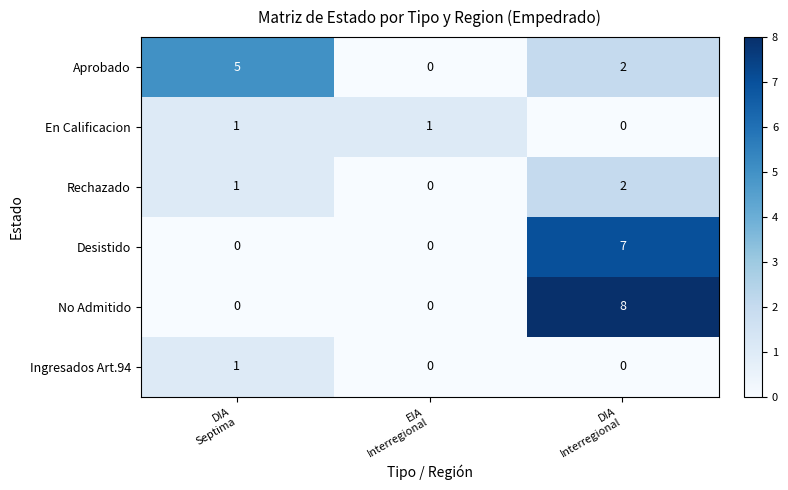

What is the maximum value shown in the chart?

8